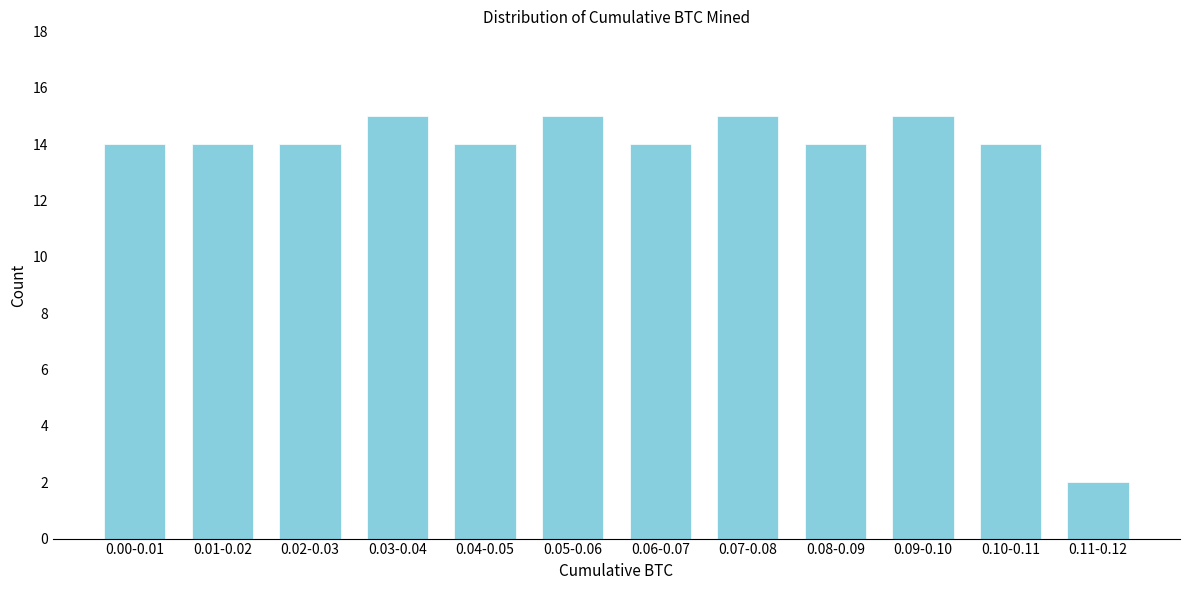

Reading right to left, transcribe all the data shown in this chart.

2	14	15	14	15	14	15	14	15	14	14	14